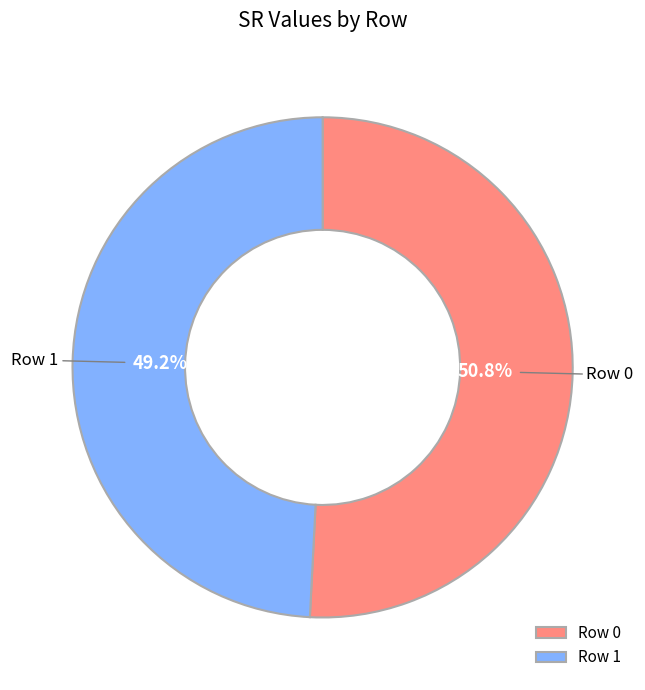

To the nearest percent, what is the average slice percentage?

50%